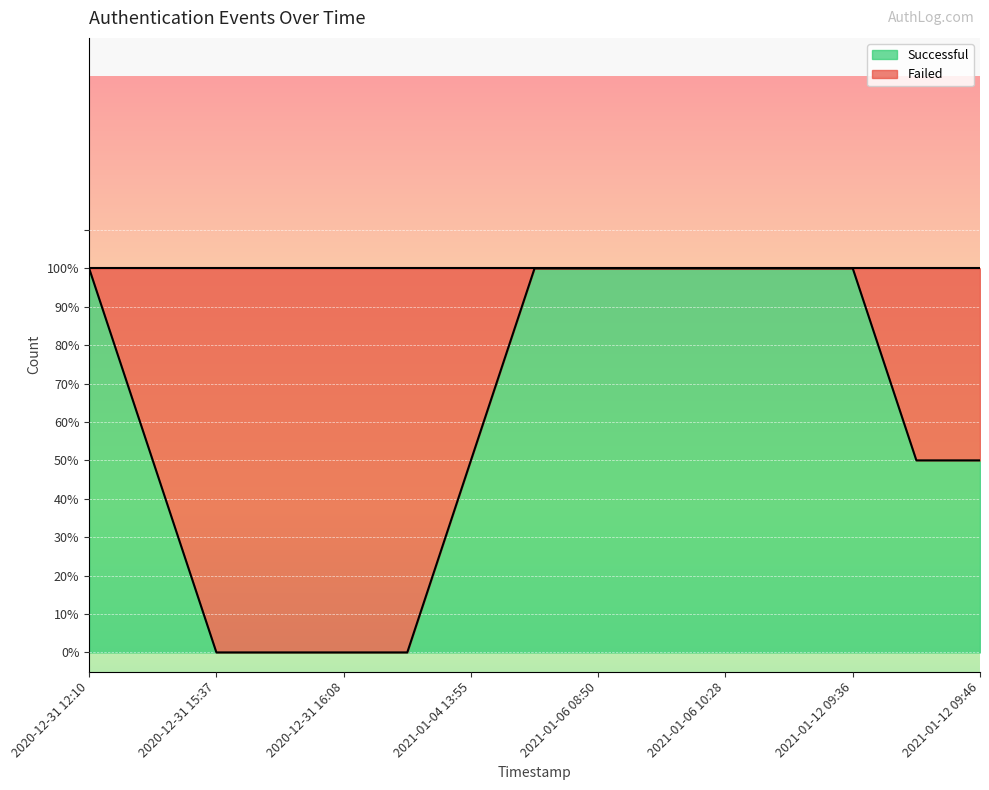

Reading right to left, list all the values displayed in this chart.

Successful: 2021-01-12 09:46=1	2021-01-12 09:46=0	2021-01-12 09:36=1	2021-01-11 15:32=1	2021-01-06 10:28=1	2021-01-06 08:53=1	2021-01-06 08:50=1	2021-01-04 15:37=1	2021-01-04 13:55=1	2020-12-31 16:43=0	2020-12-31 16:08=0	2020-12-31 15:57=0	2020-12-31 15:37=0	2020-12-31 15:37=0	2020-12-31 12:10=1
Failed: 2021-01-12 09:46=0	2021-01-12 09:46=1	2021-01-12 09:36=0	2021-01-11 15:32=0	2021-01-06 10:28=0	2021-01-06 08:53=0	2021-01-06 08:50=0	2021-01-04 15:37=0	2021-01-04 13:55=0	2020-12-31 16:43=1	2020-12-31 16:08=1	2020-12-31 15:57=1	2020-12-31 15:37=1	2020-12-31 15:37=1	2020-12-31 12:10=0